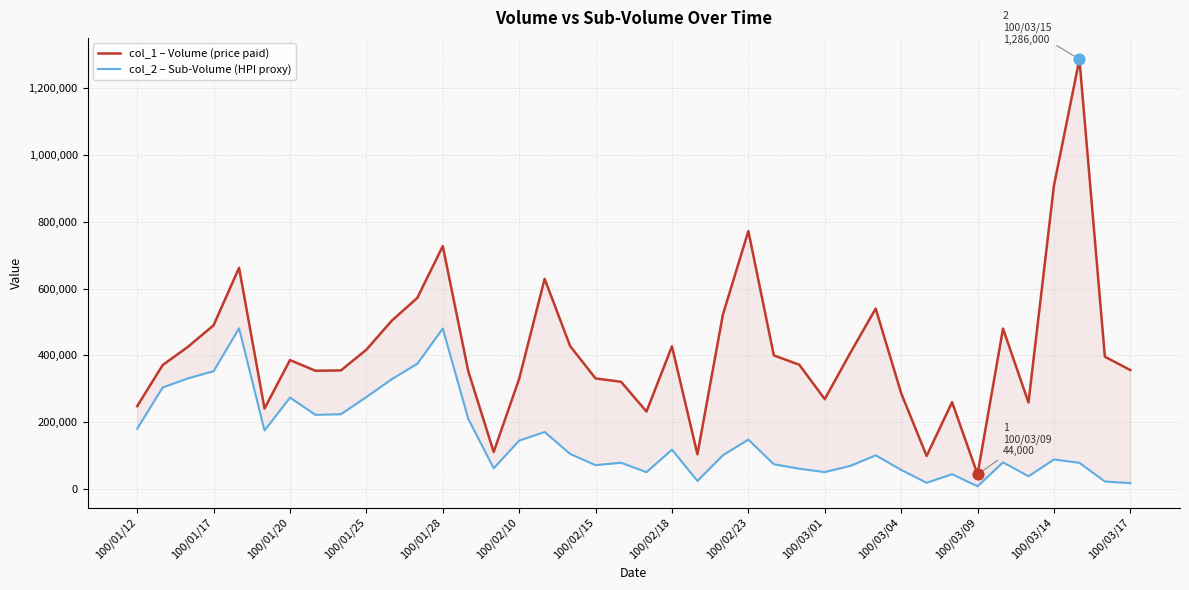

Which series has the widest spread of Y values?

col_1 – Volume (price paid)